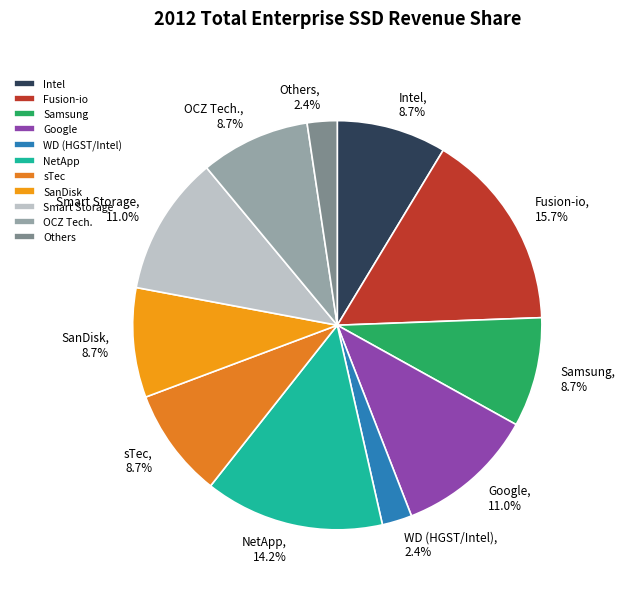

Do WD (HGST/Intel) and Fusion-io together represent more than half of the pie?

No